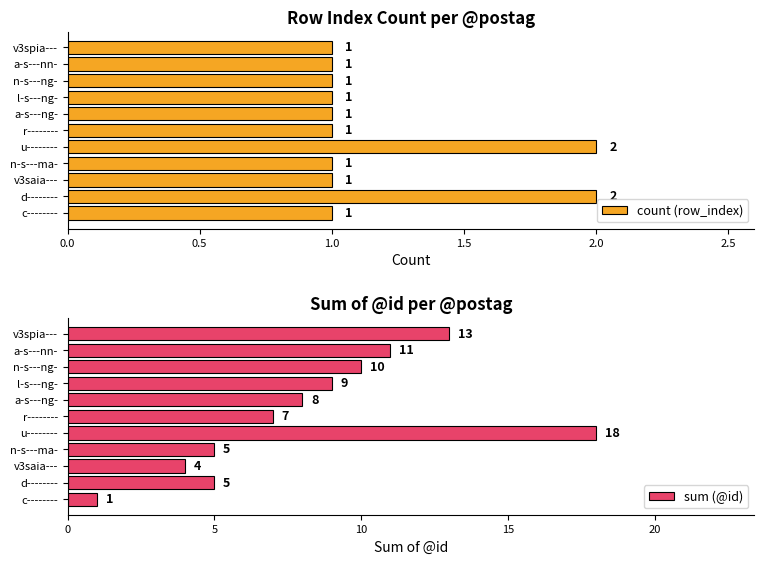

What is the sum of all sum (@id) values?

91